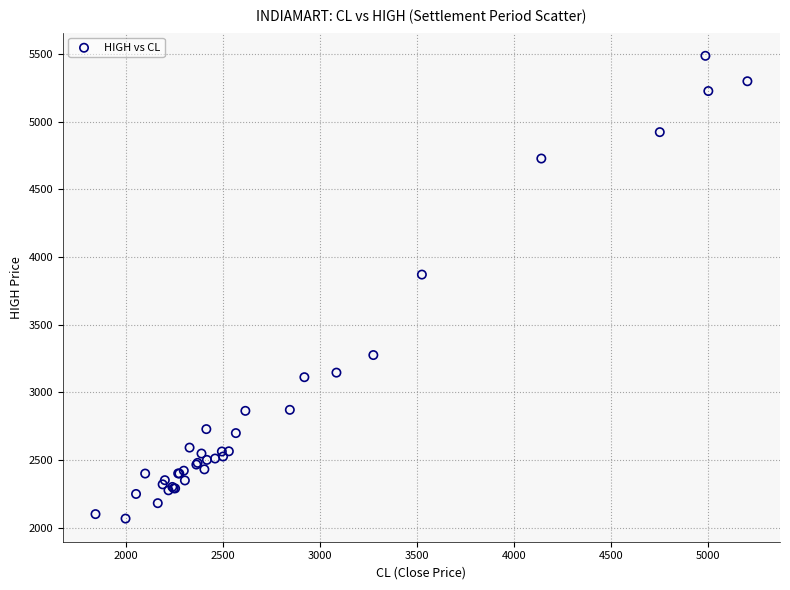

What Y value in the scatter plot is closest to 3776?

3870.0